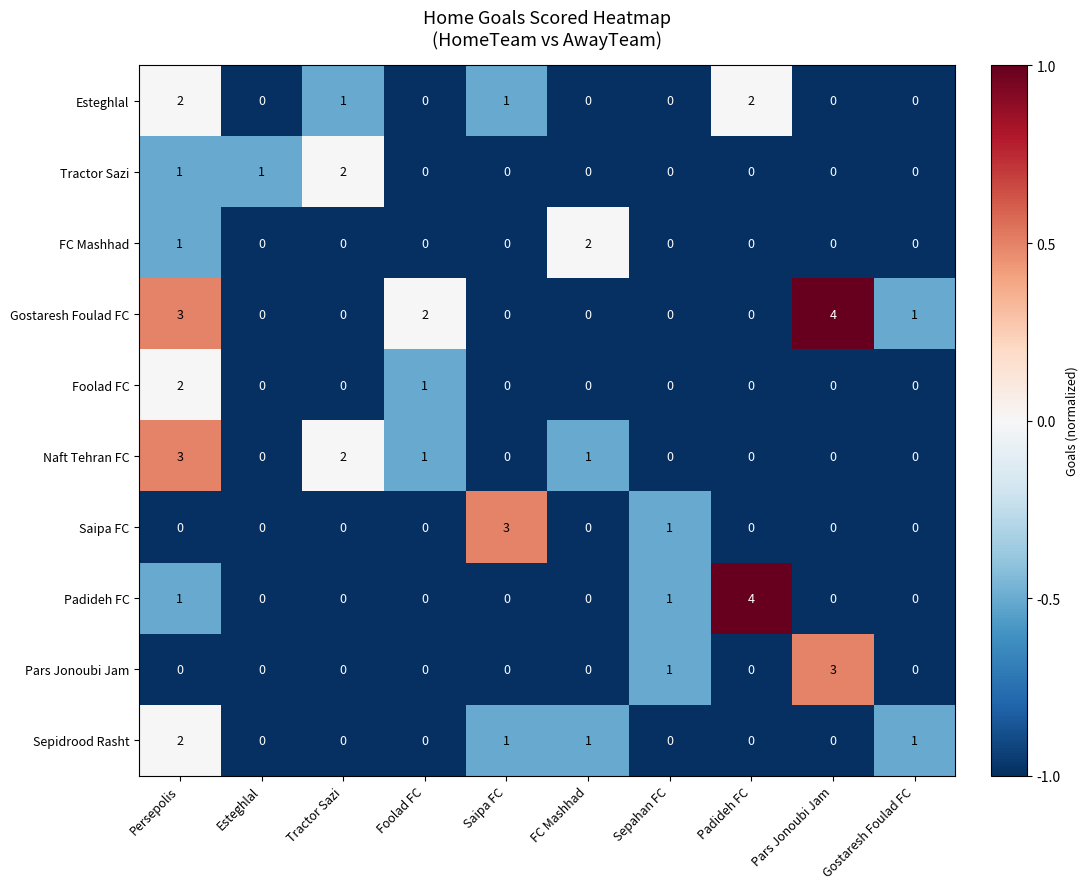

How many Naft Tehran FC values are between 0 and 1?

8